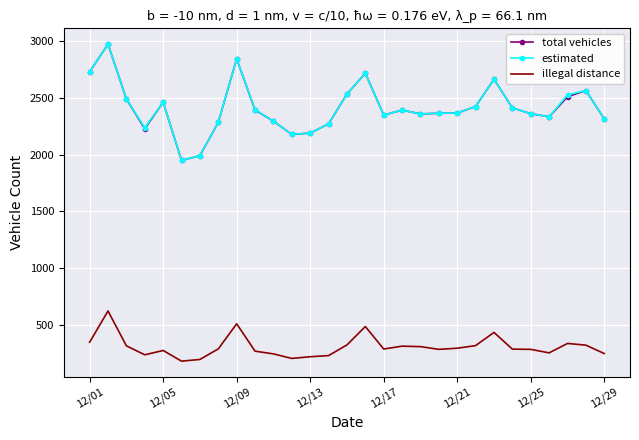

What is the greatest value displayed?

2972